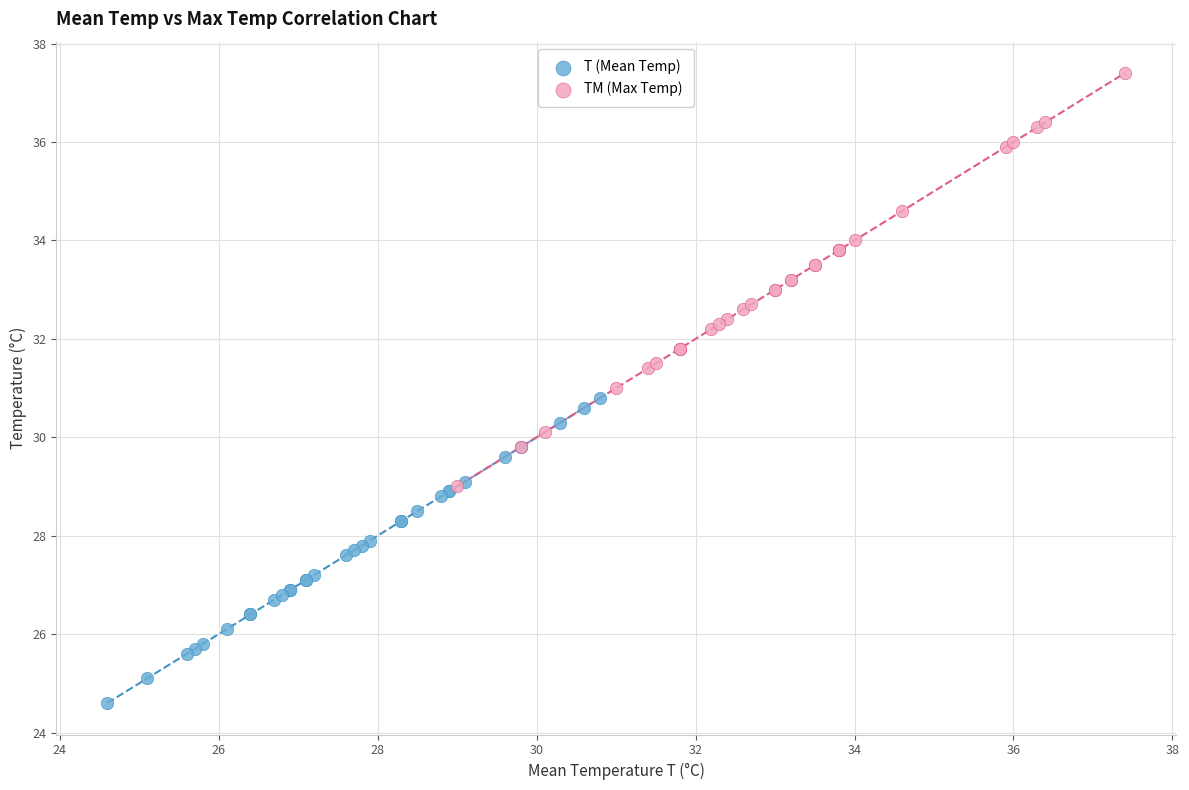

Which series reaches the minimum Y coordinate?

T (Mean Temp)